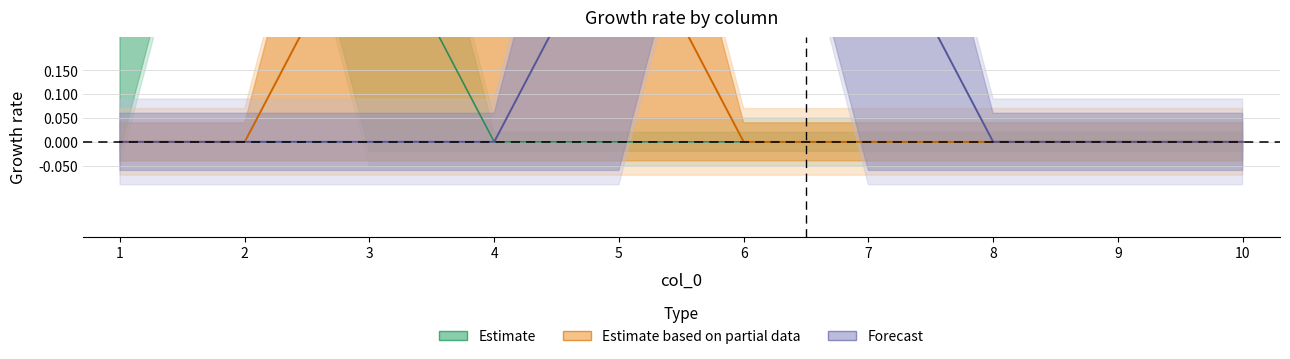

Is it true that 7 equals 0 at 10?

False